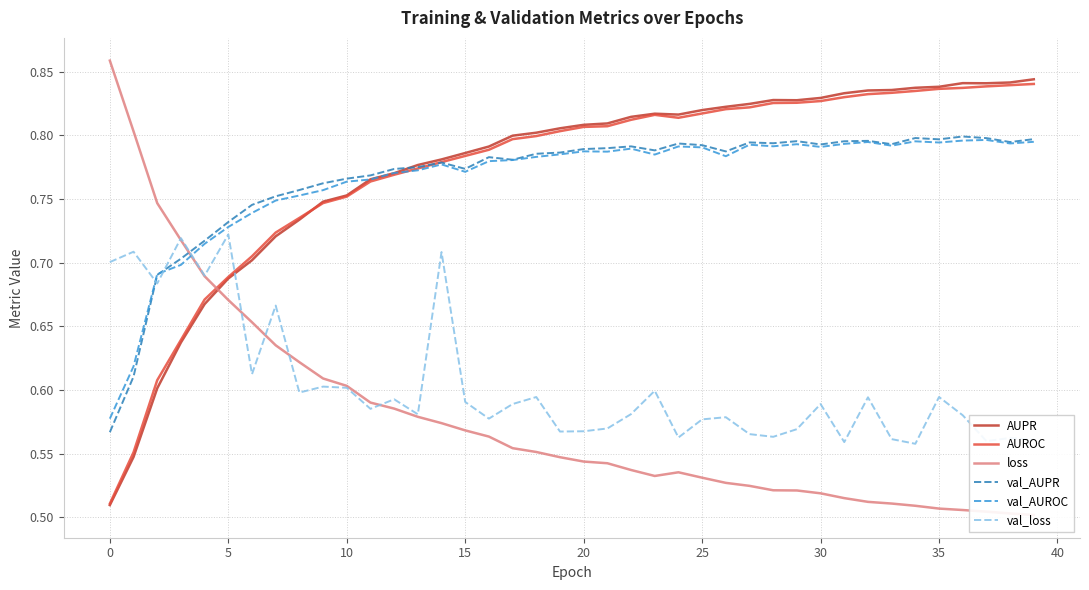

What are all the series names shown in the legend?

AUPR, AUROC, loss, val_AUPR, val_AUROC, val_loss